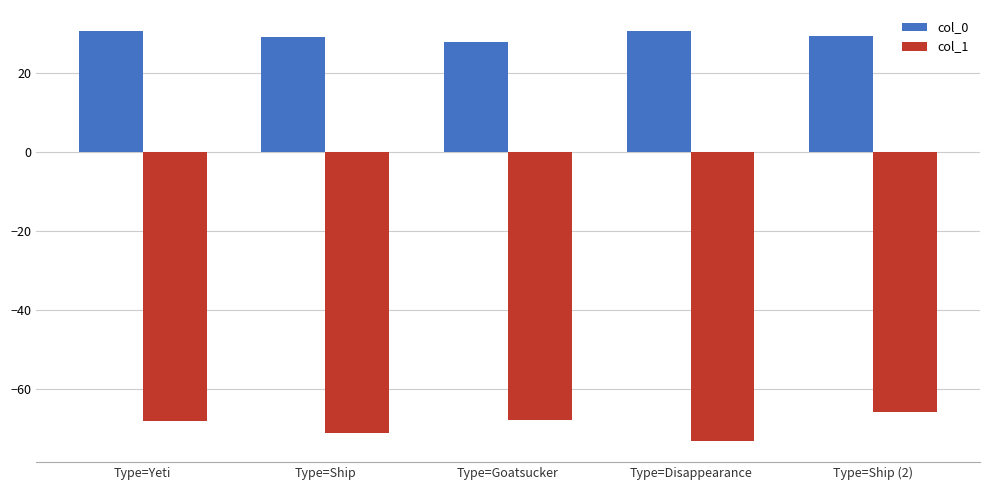

What is the difference between the highest and lowest values at Type=Yeti?

98.8